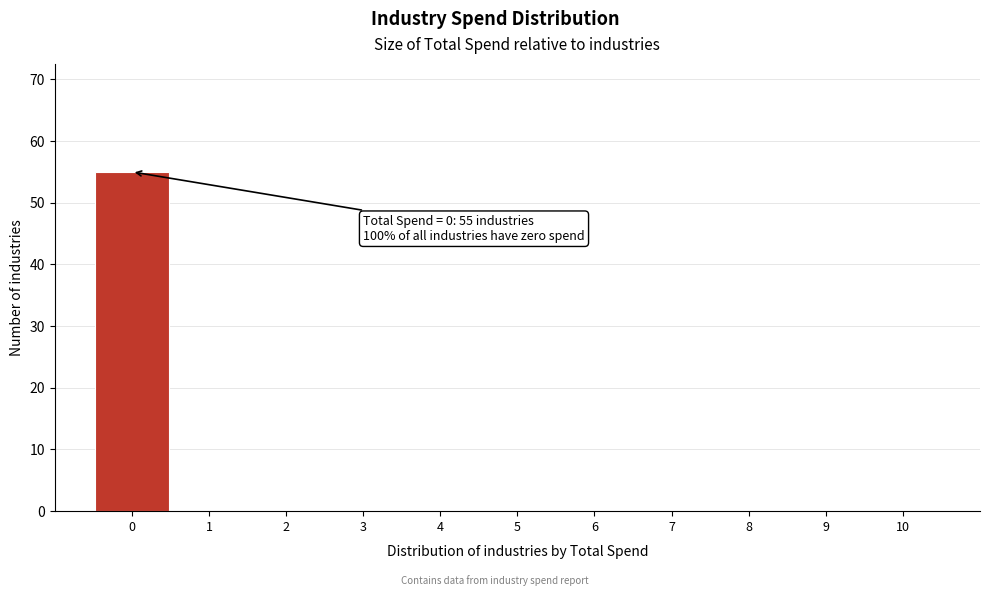

Over which range of the x-axis is the bar tallest?

-0.5 to 0.5